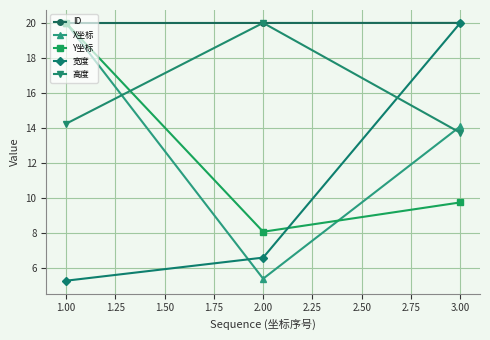

At which label is 高度 closest to 16?

1.00